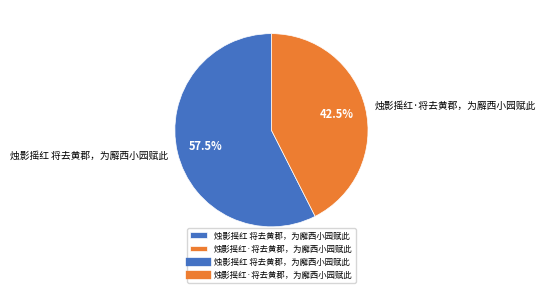

Combined, do 烛影摇红·将去黄郡，为廨西小园赋此 and 烛影摇红 将去黄郡，为廨西小园赋此 account for over 50%?

Yes